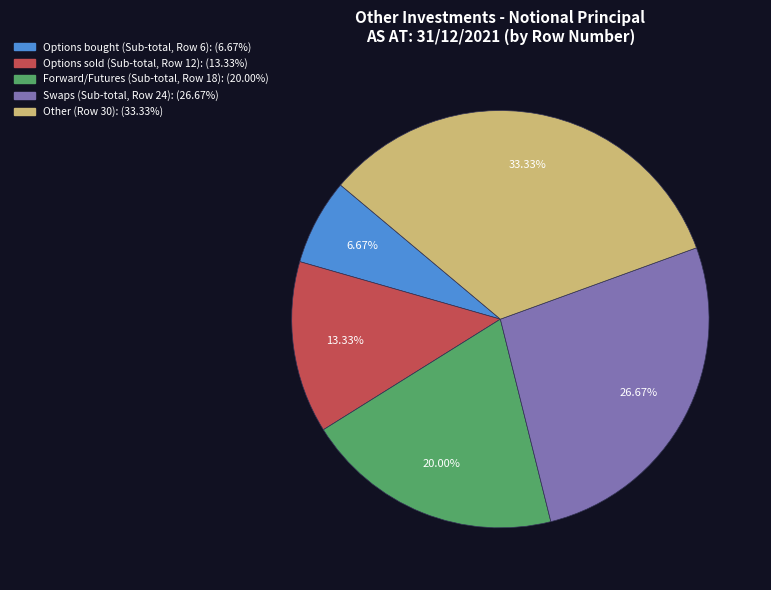

Does any single category account for the majority?

No